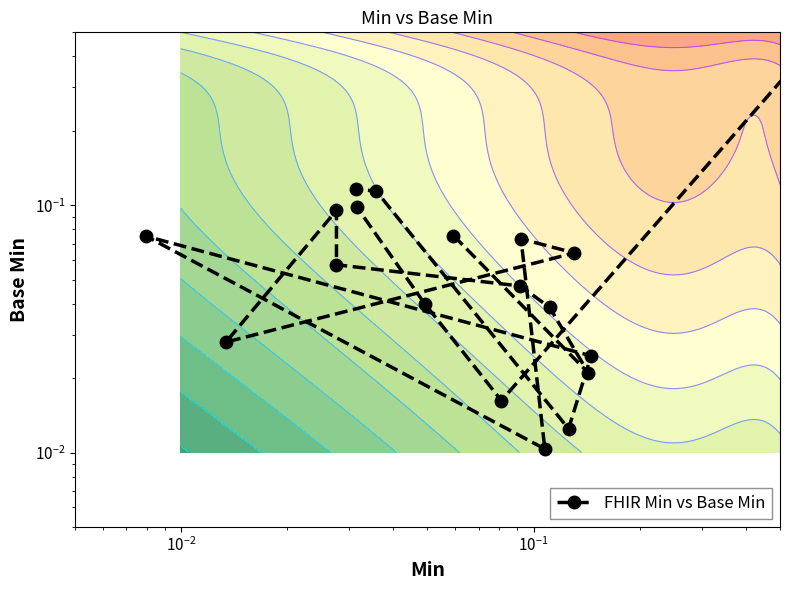

How many lines are shown in the chart?

1